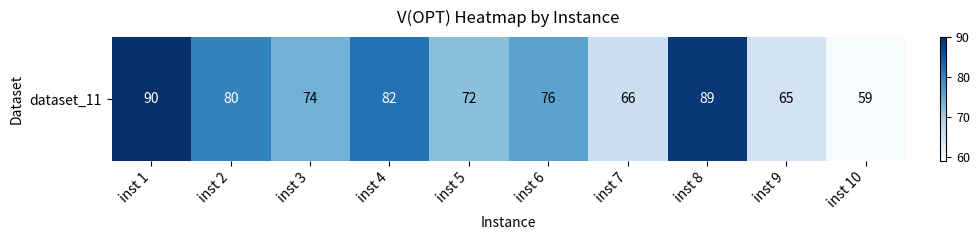

Count the number of categories in the chart.

10